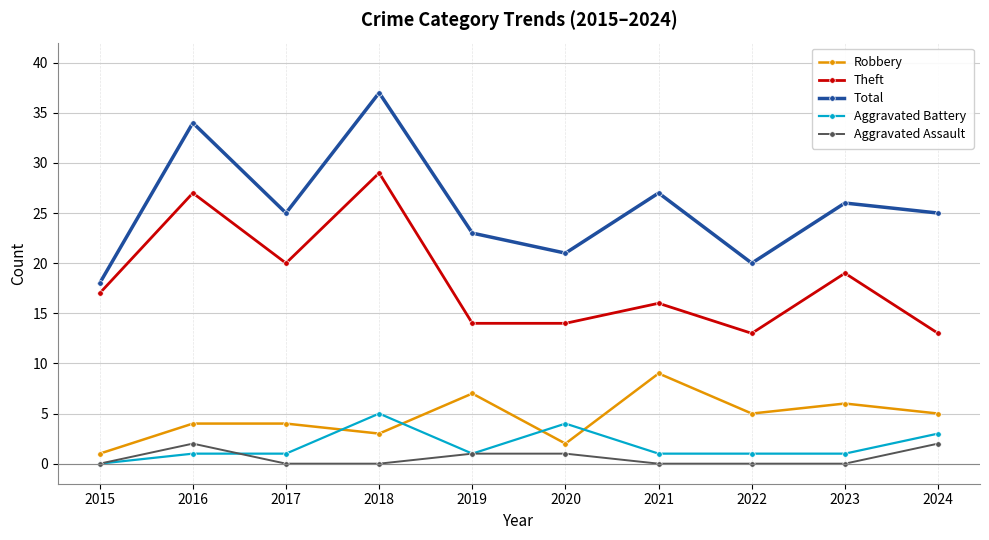

At which label does Robbery first exceed 5?

2019